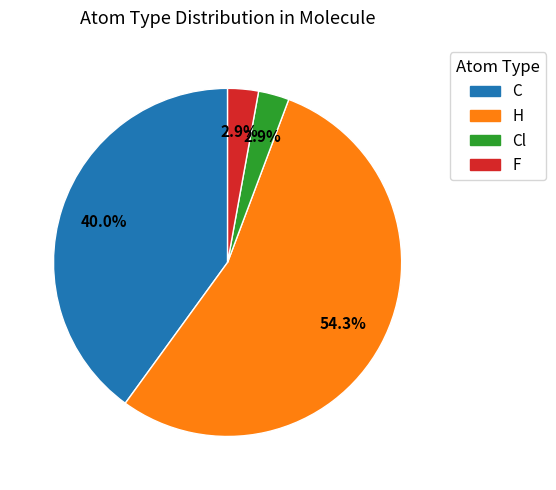

To the nearest percent, what is the average slice percentage?

25%